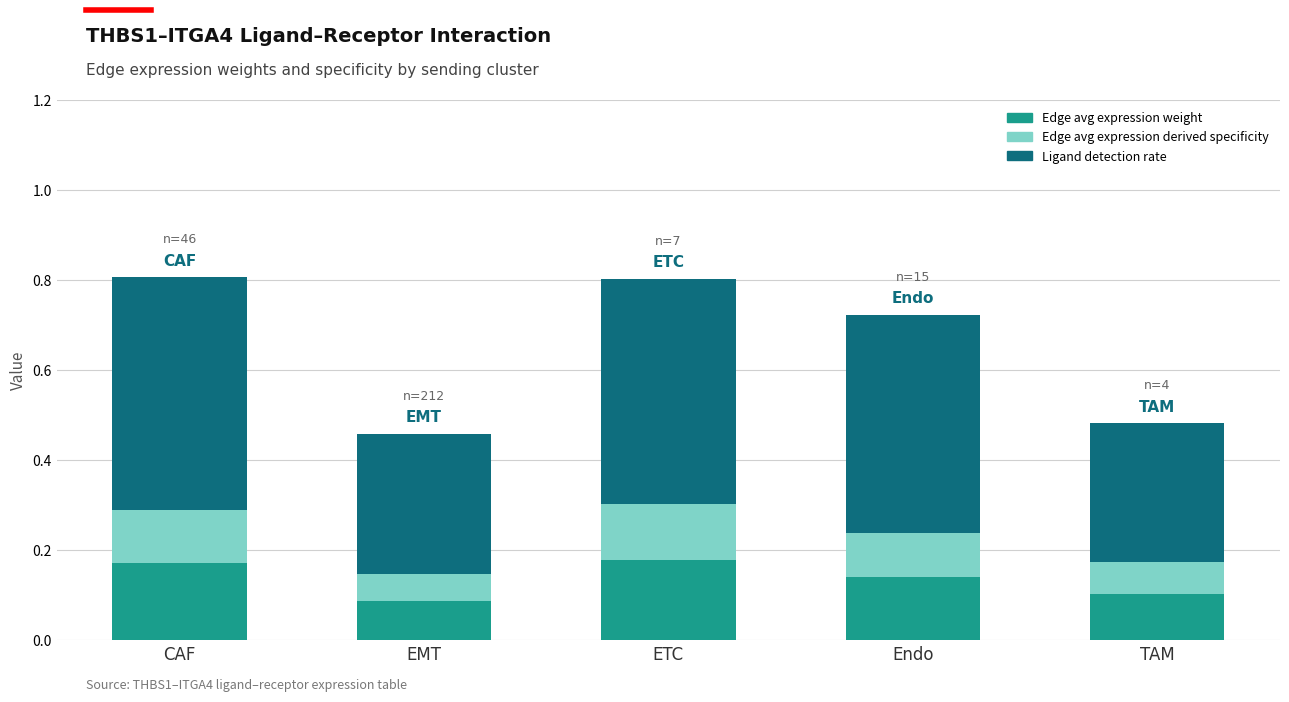

What is the total value across all series at ETC?

0.8